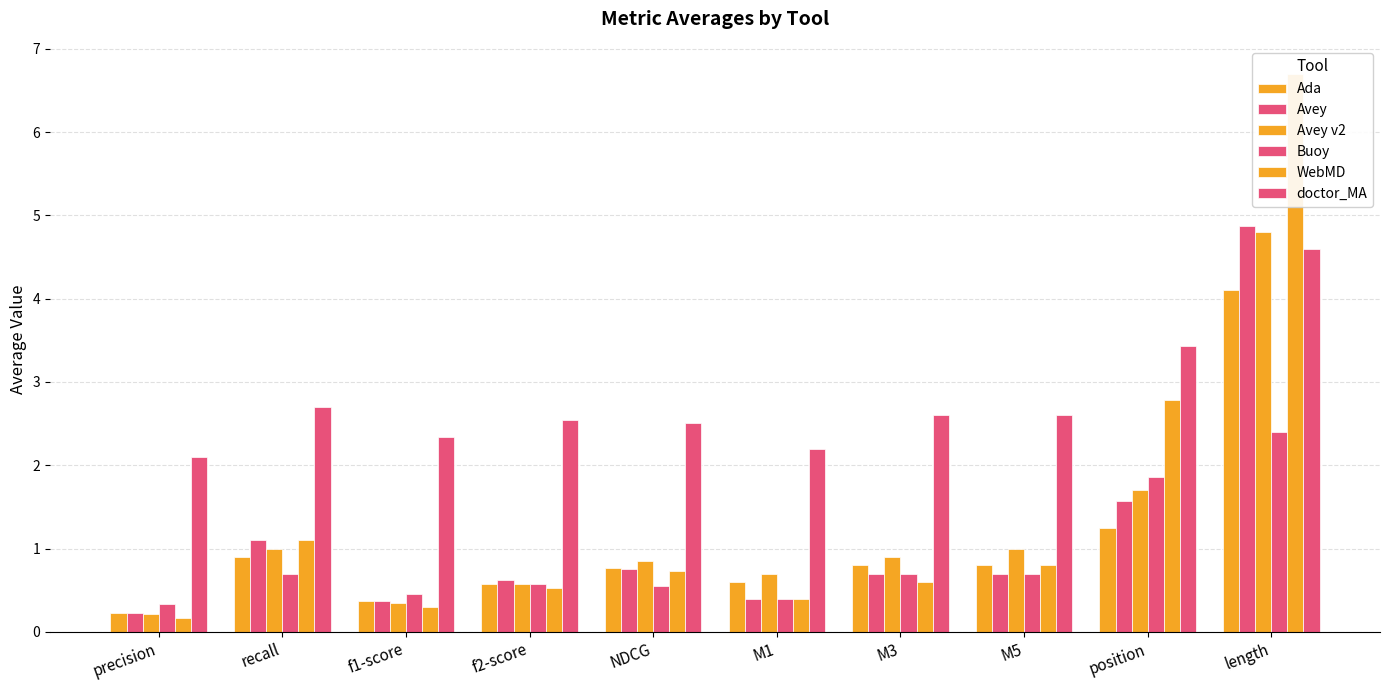

What is the smallest value displayed?

0.2